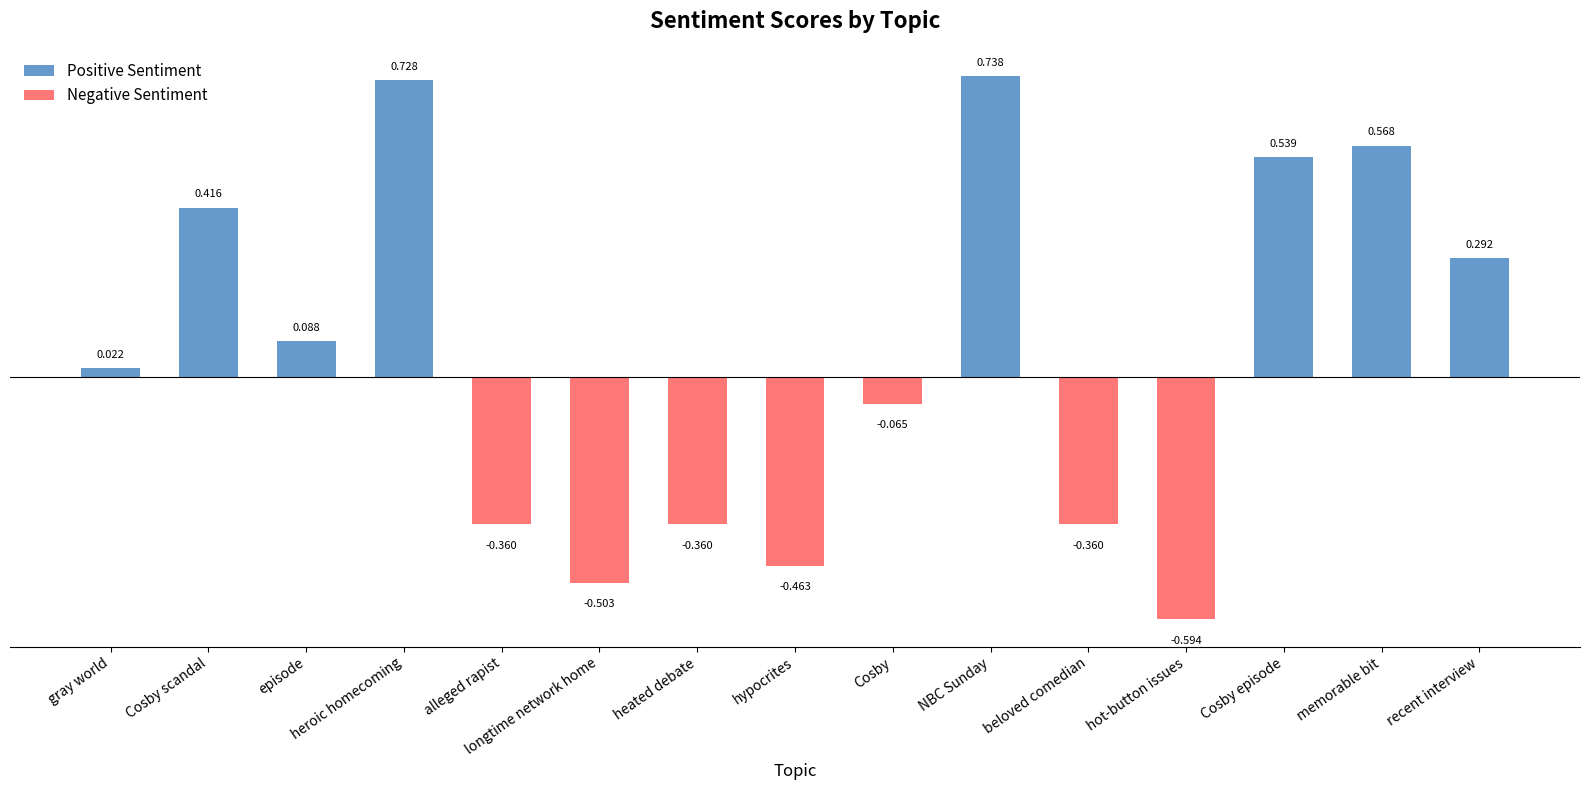

How many values are below 0?

7